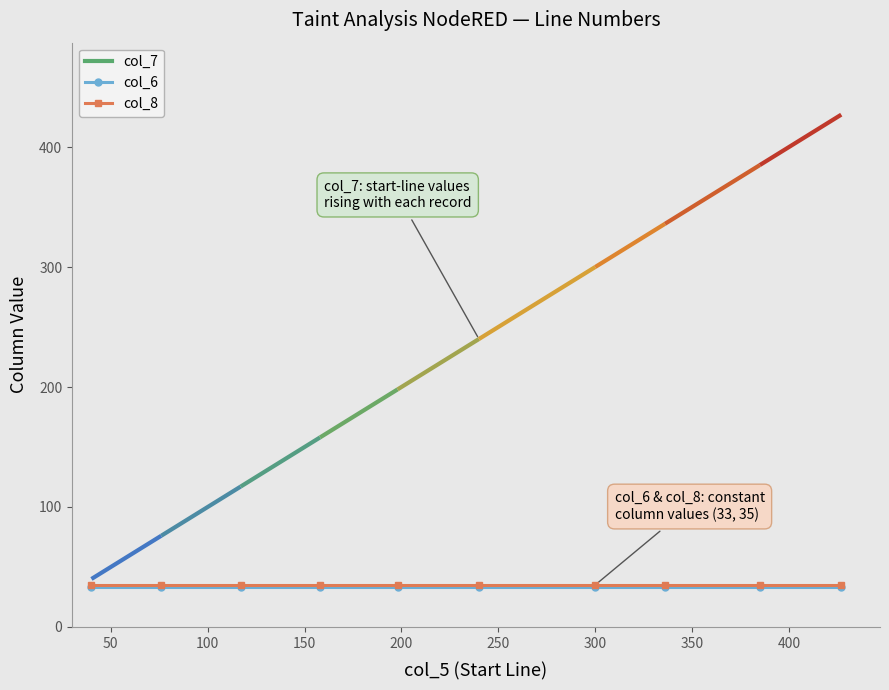

How many categories are shown in the chart?

10